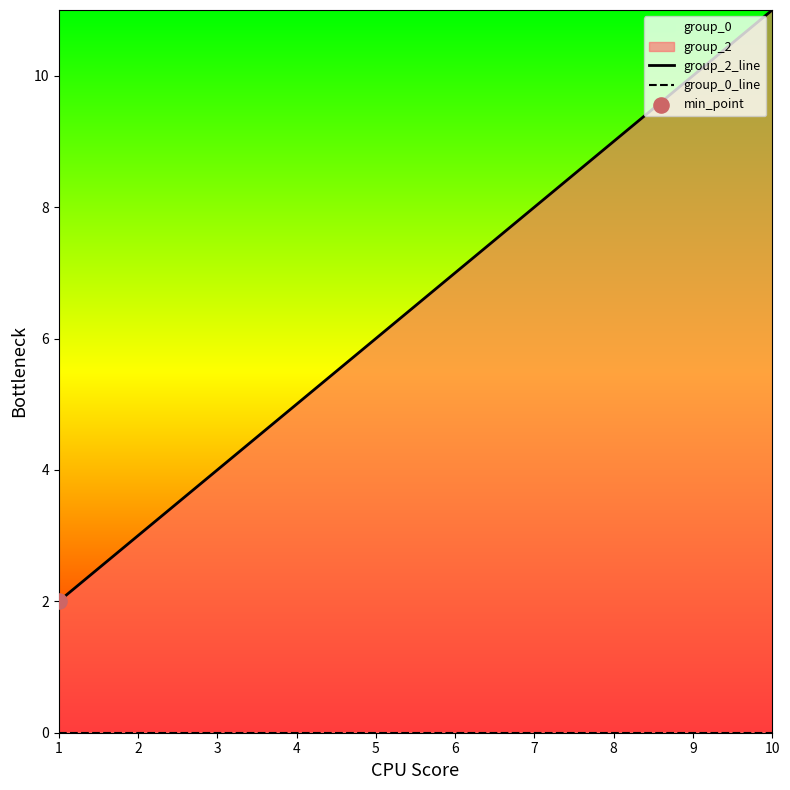

Is the value of group_0_line at 1 greater than the value of group_2_line at 1?

No